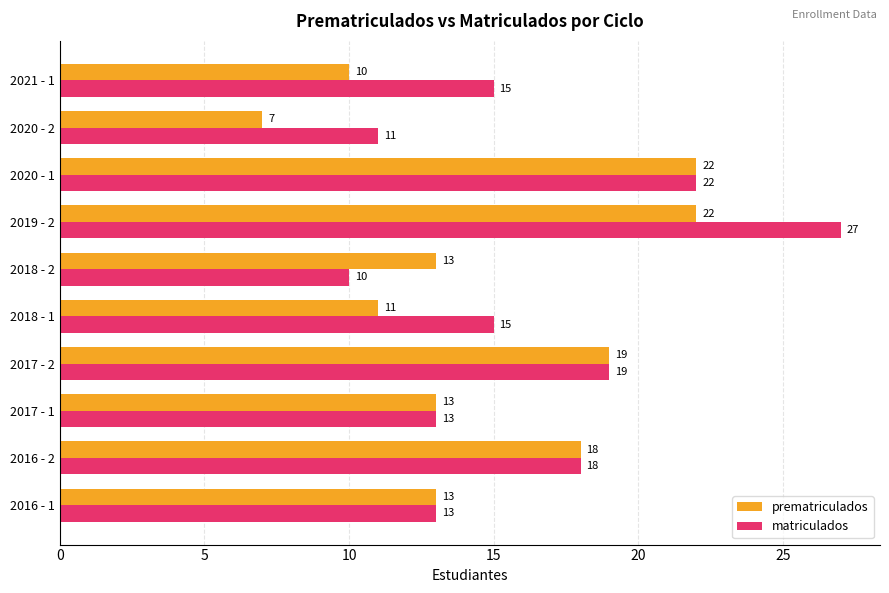

Which category has the lowest value in the matriculados series?

2018 - 2